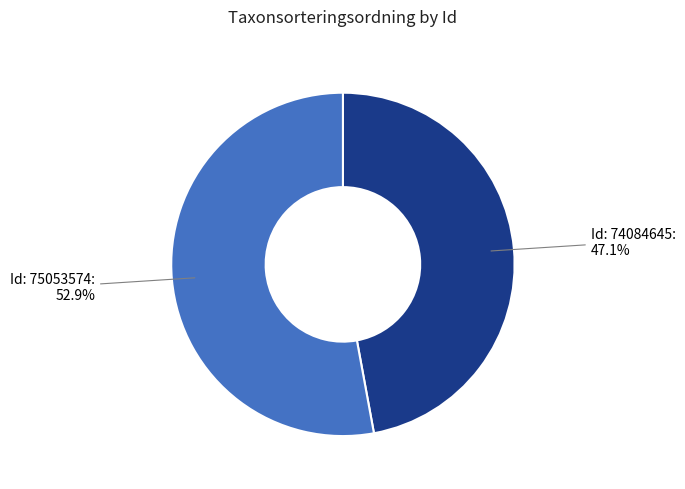

Does any single category account for the majority?

Yes